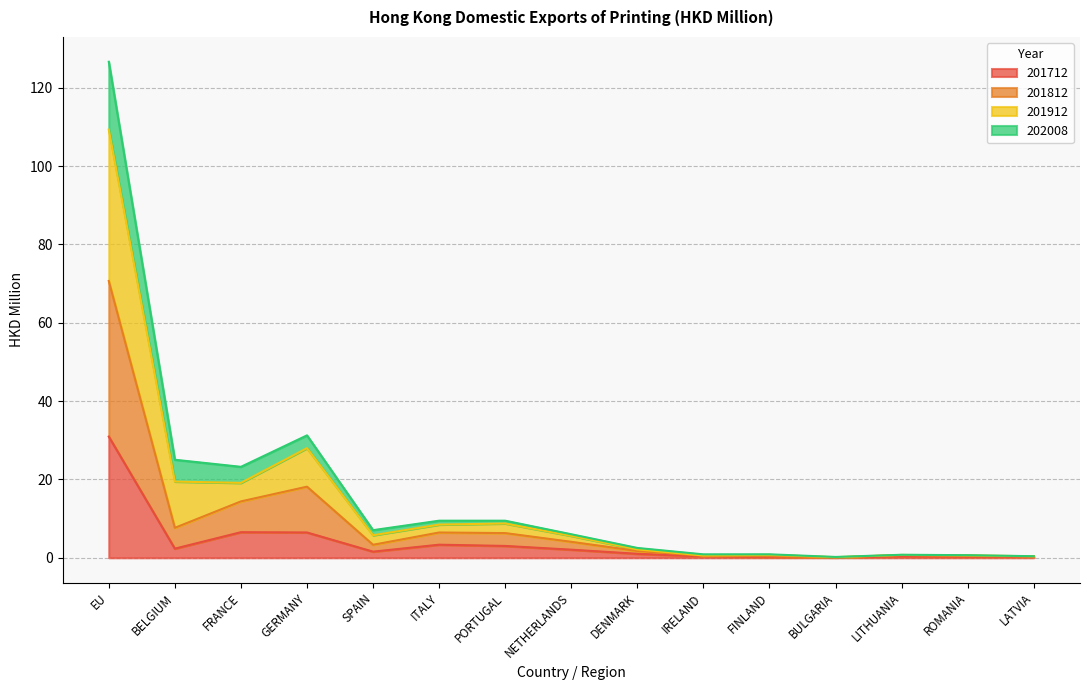

Which has a higher value, BULGARIA or IRELAND?

IRELAND